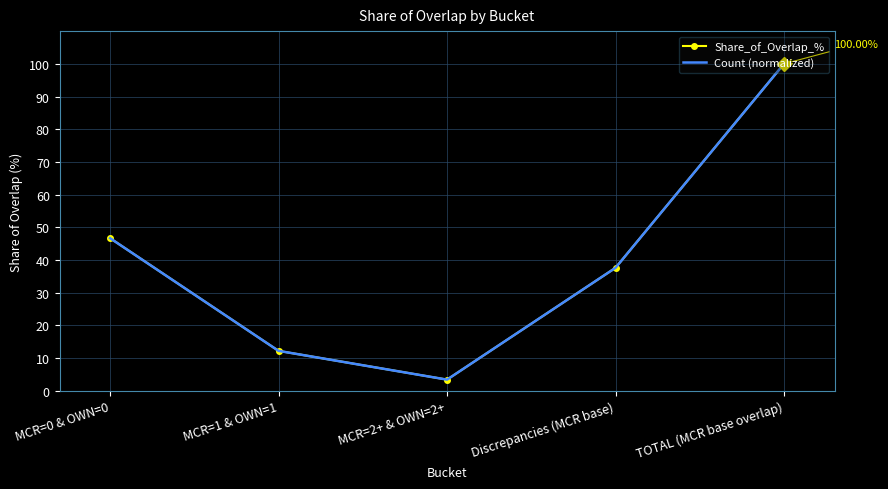

What is the sum of the Count (normalized) values at MCR=1 & OWN=1 and Discrepancies (MCR base)?

49.9